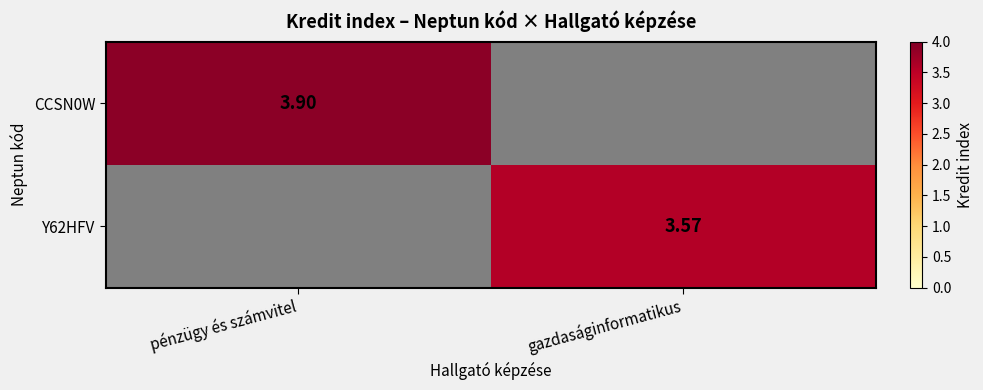

Is the value of Y62HFV at pénzügy és számvitel greater than the value of CCSN0W at gazdaságinformatikus?

No